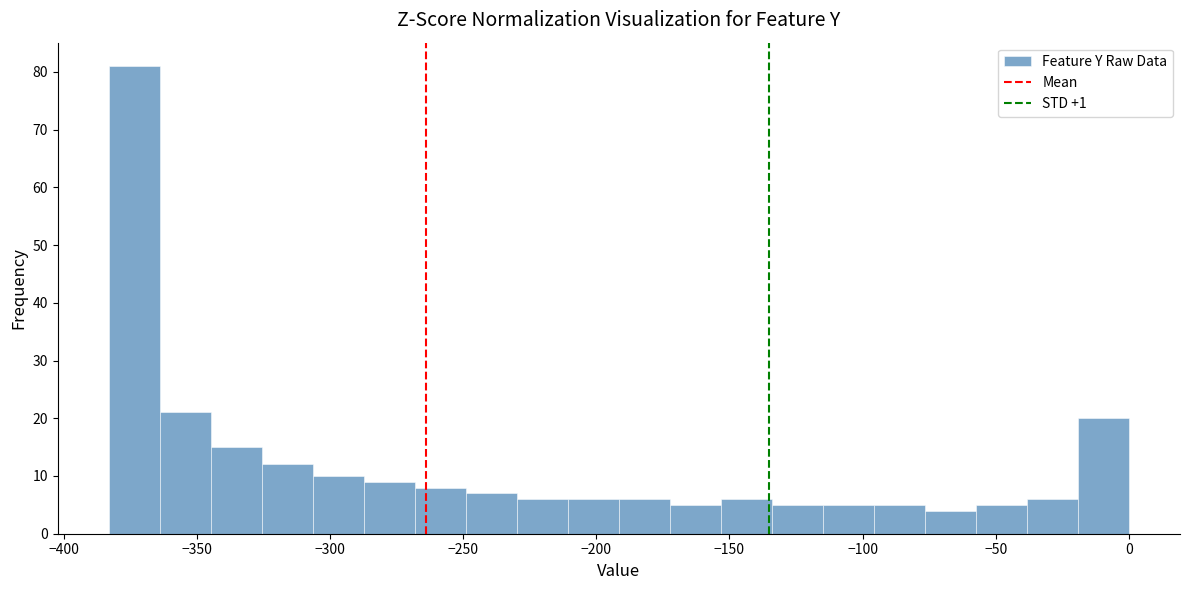

Read against the x-axis, roughly where is the centre of the tallest bar?

-375